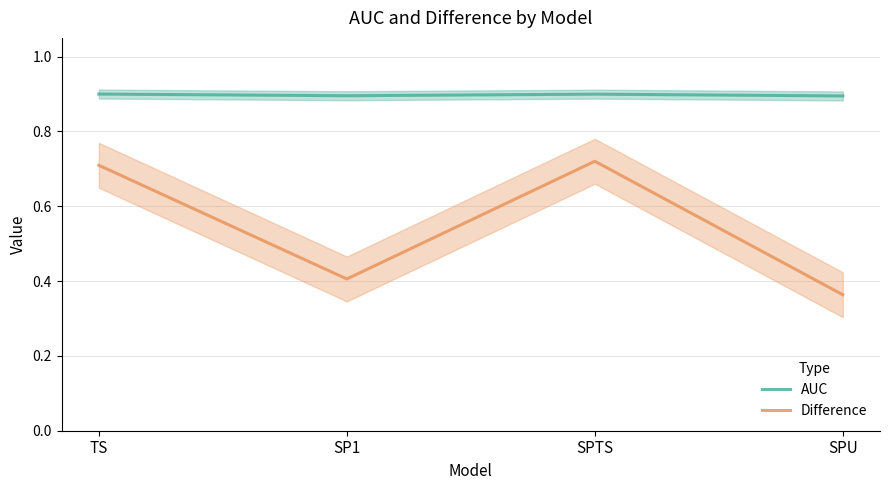

Which series has the widest spread of values?

Difference